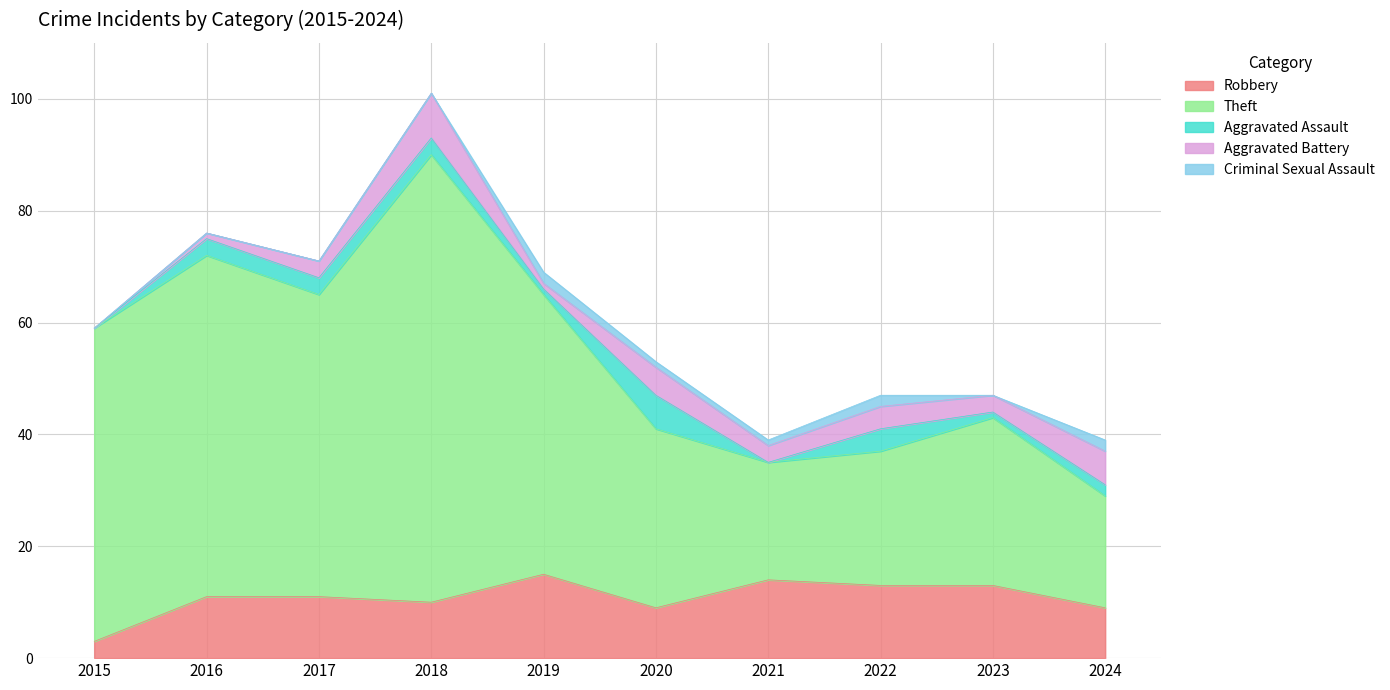

What is the difference between the maximum and minimum values in the Robbery series?

12